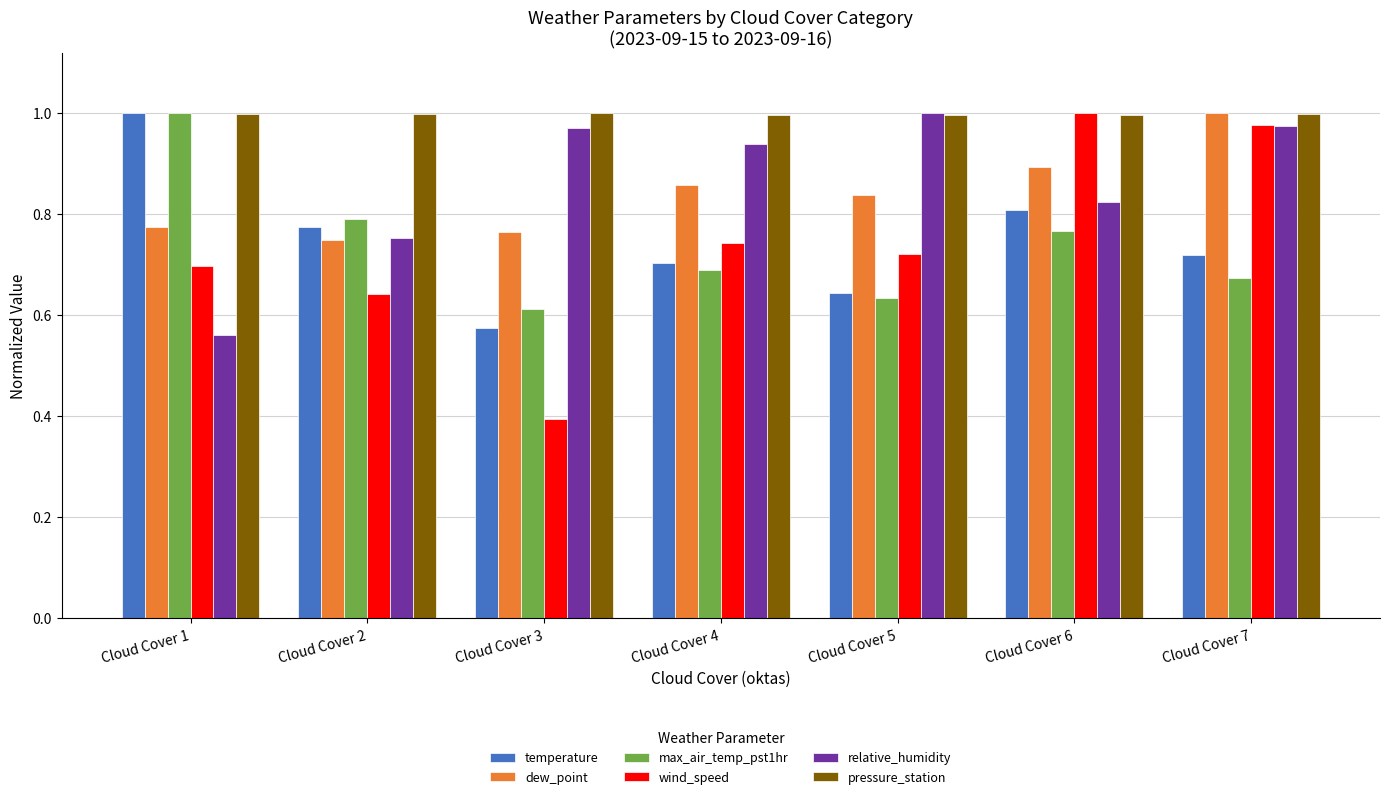

Which category has the lowest value in the wind_speed series?

Cloud Cover 3